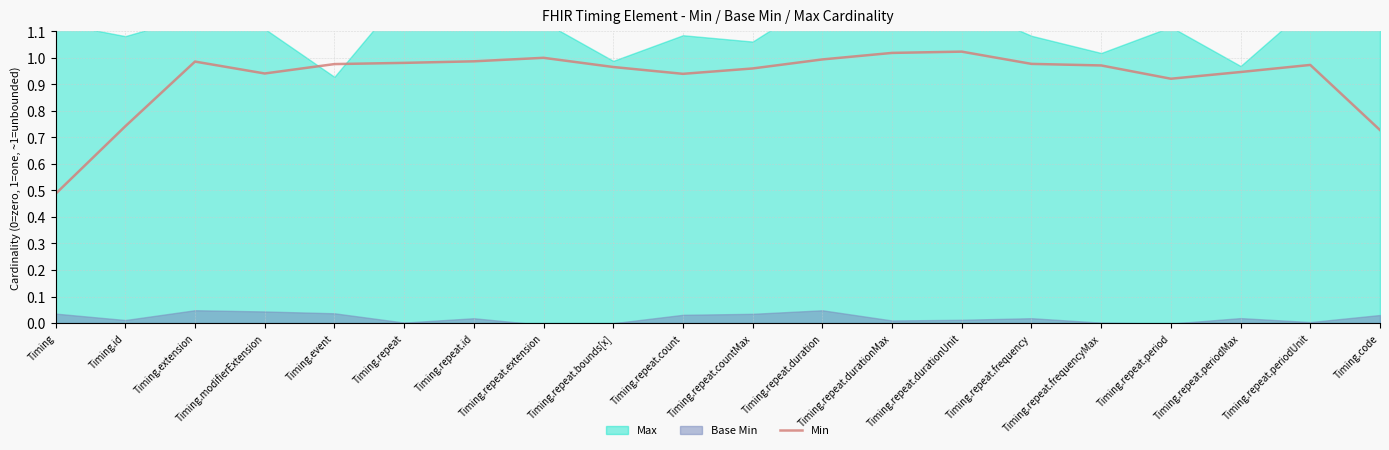

At which label is the value closest to 0?

Timing